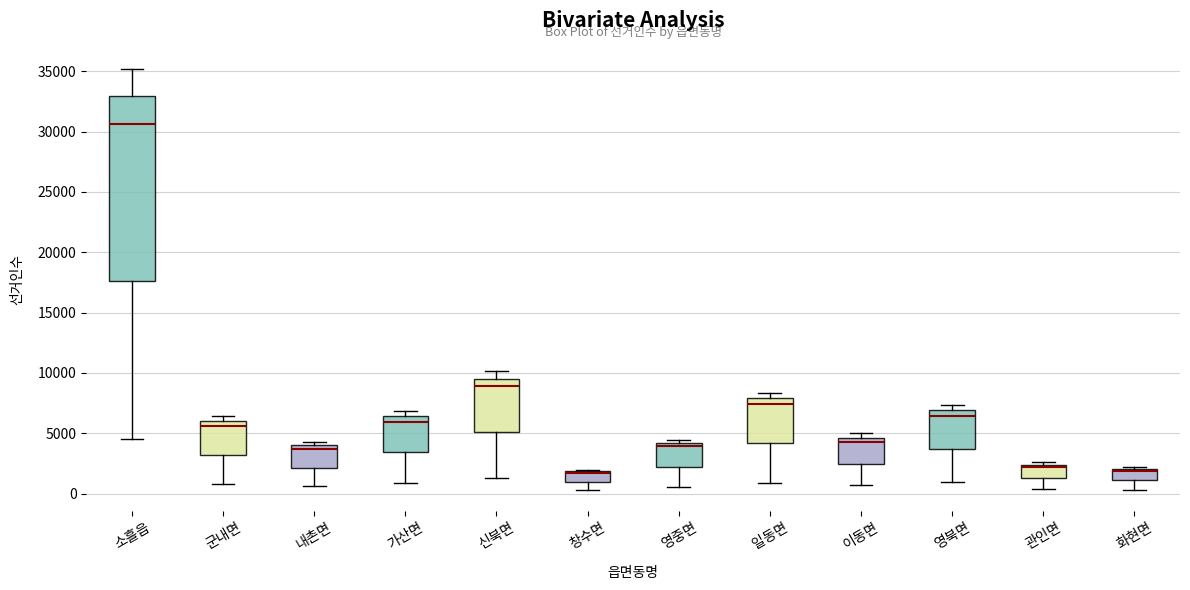

Comparing the boxes themselves (not the whiskers), which one is the tallest?

소흘읍